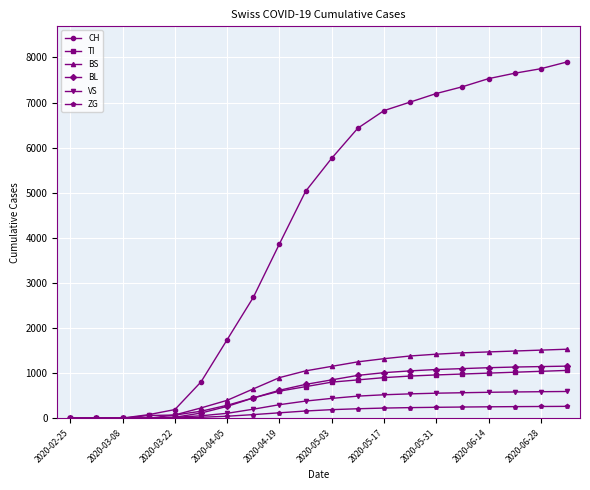

Which series has the largest range (max minus min)?

CH